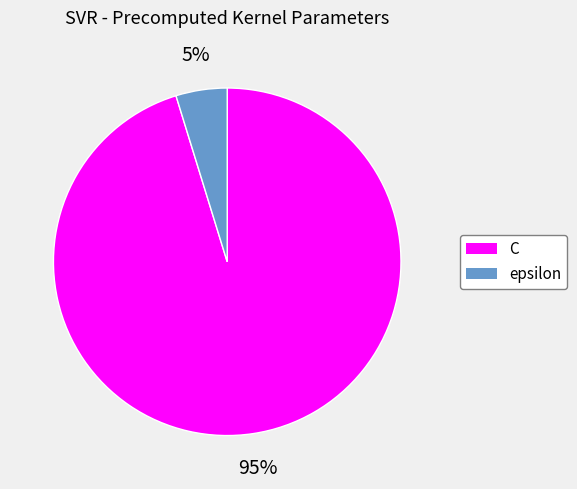

To the nearest percent, what percentage of the pie is C?

95%